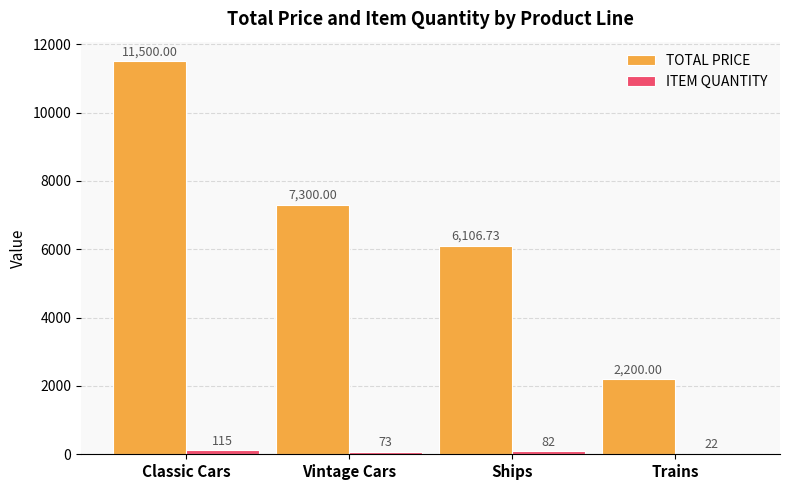

At which label is TOTAL PRICE closest to 6850?

Vintage Cars